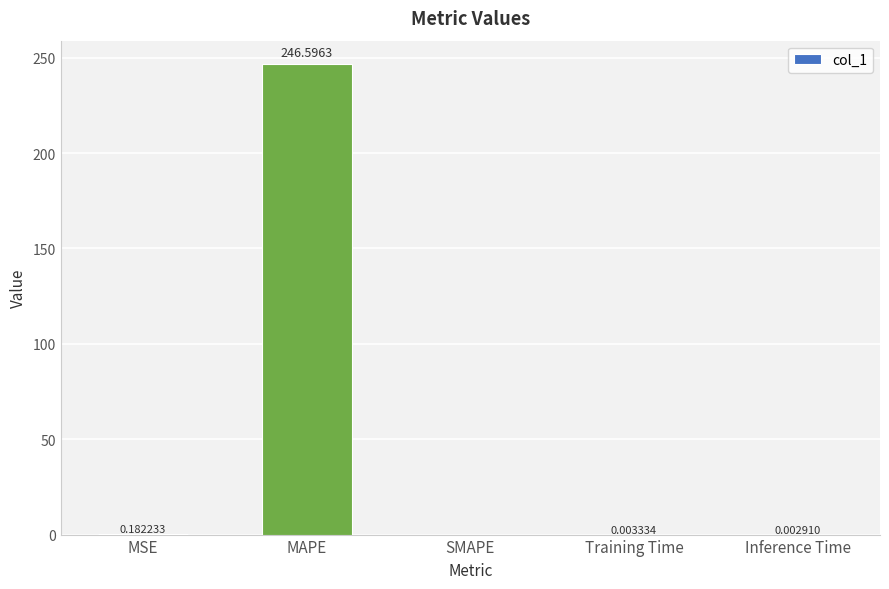

Which has a higher value, MAPE or MSE?

MAPE